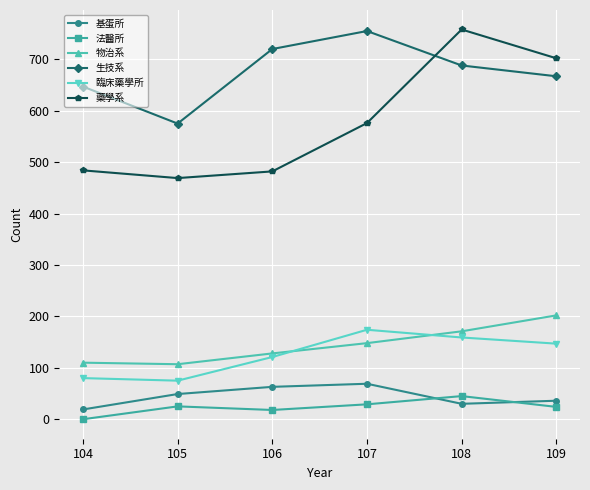

Which series has the largest total across all categories?

生技系